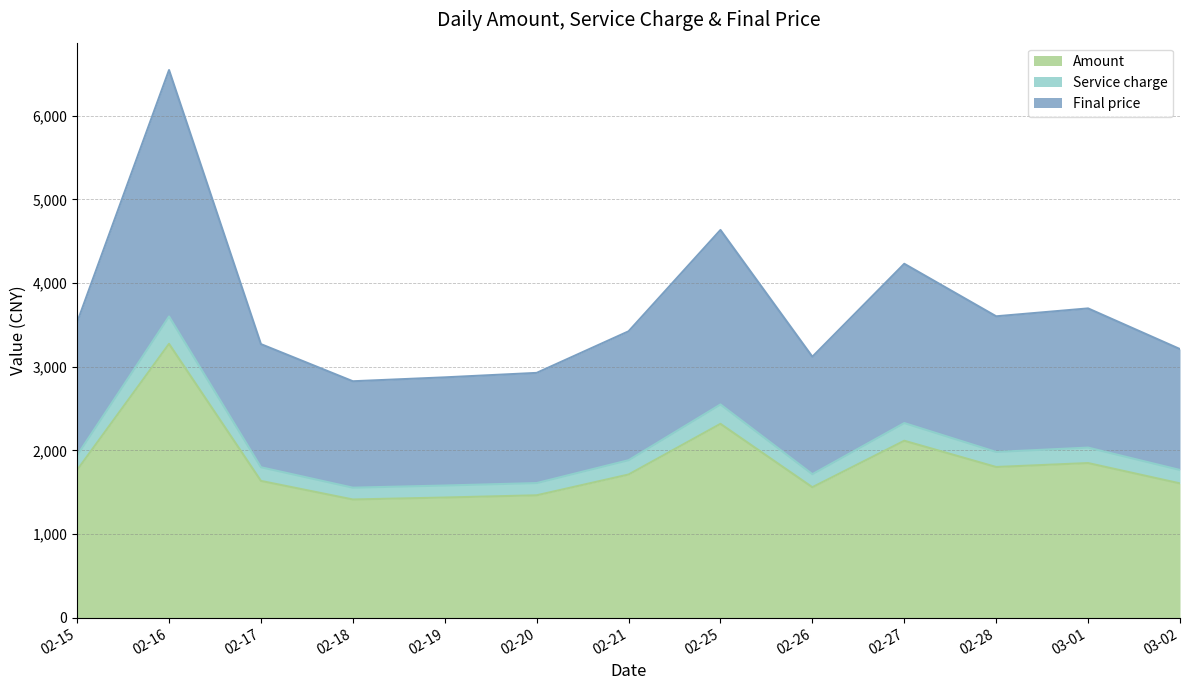

Is it true that Final price equals 6544.4 at 02-16?

True